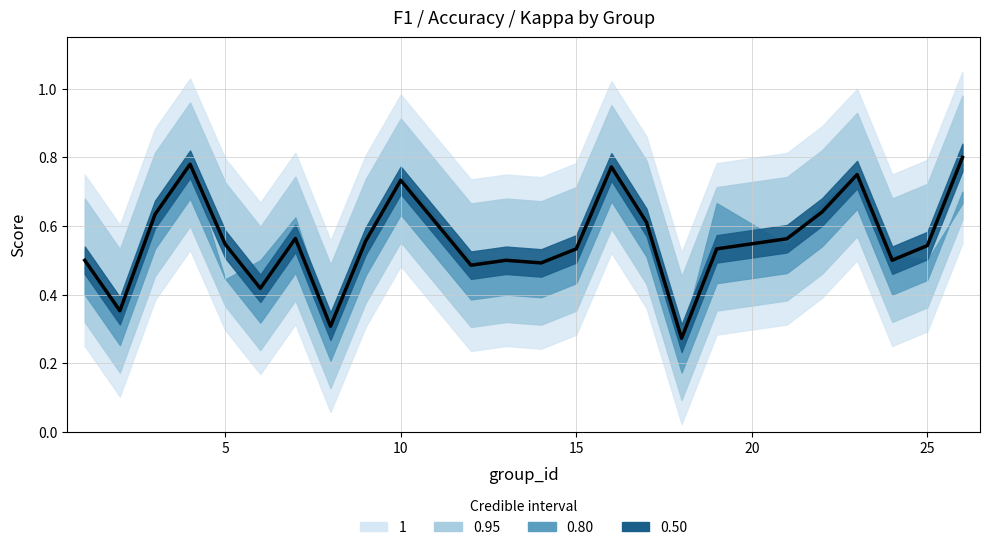

The chart shows a value of 0.2 at 5. True or false?

False